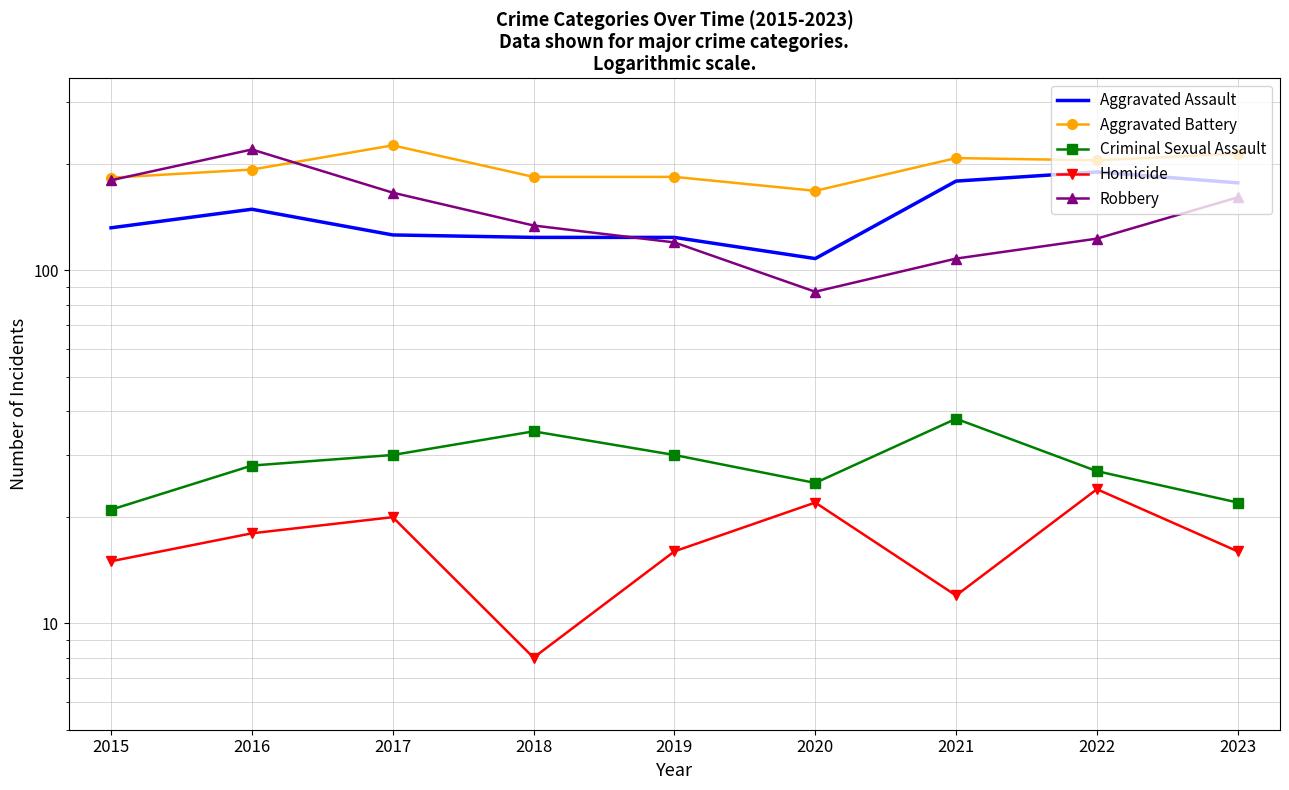

How many interior local peaks does the Aggravated Assault series have?

2